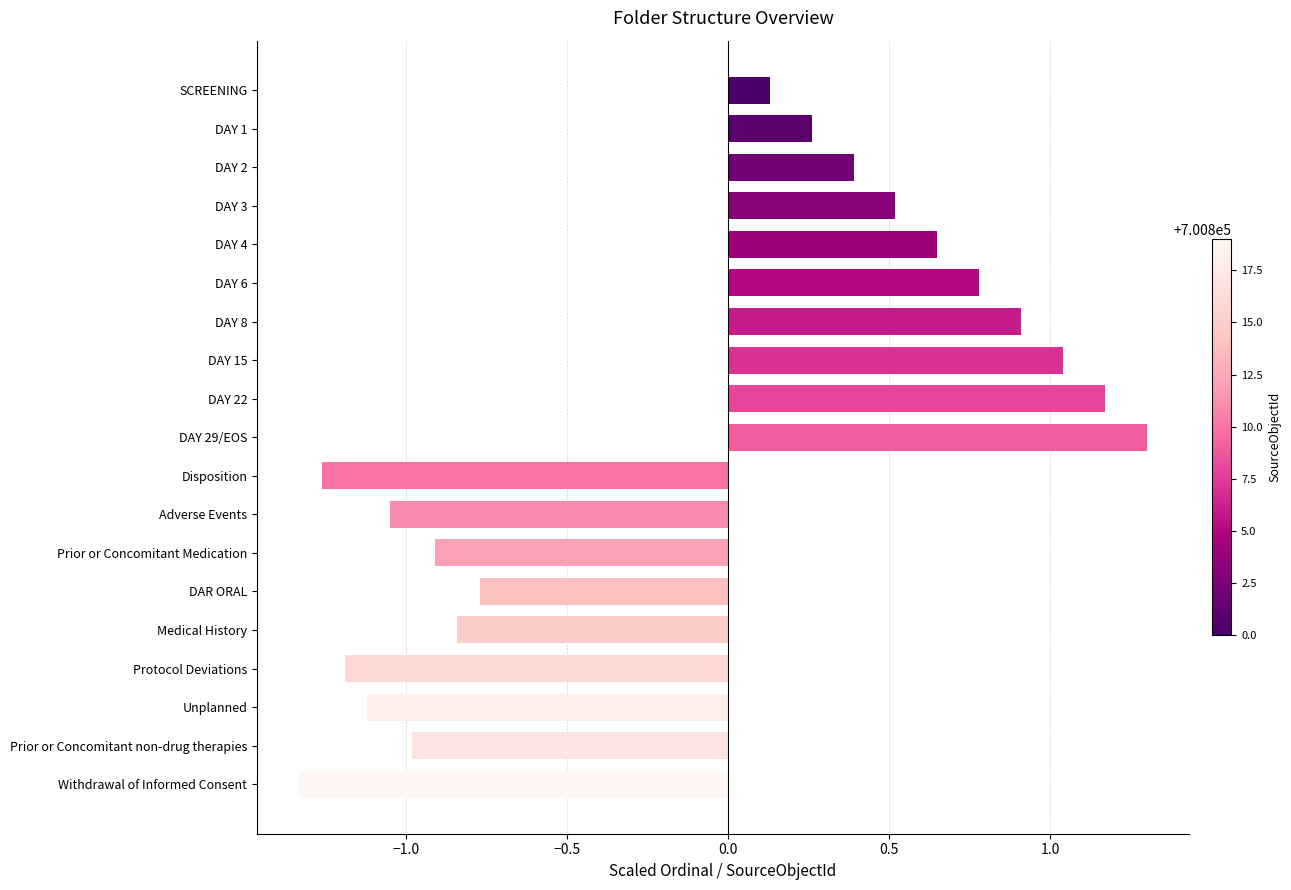

What is the change in value from DAY 1 to Disposition?

-1.5